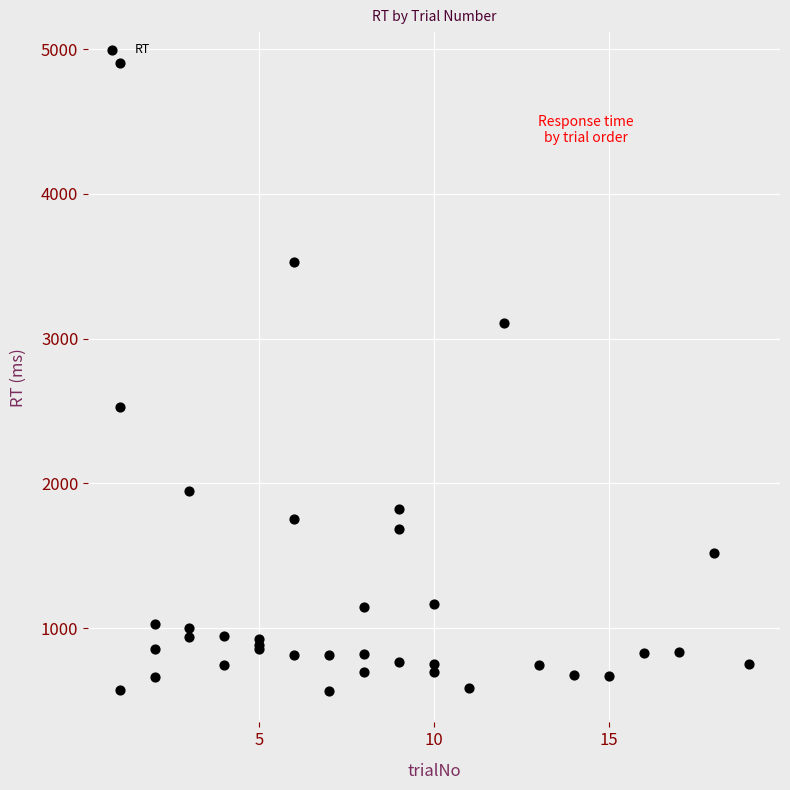

What Y value in the scatter plot is closest to 2732?

2524